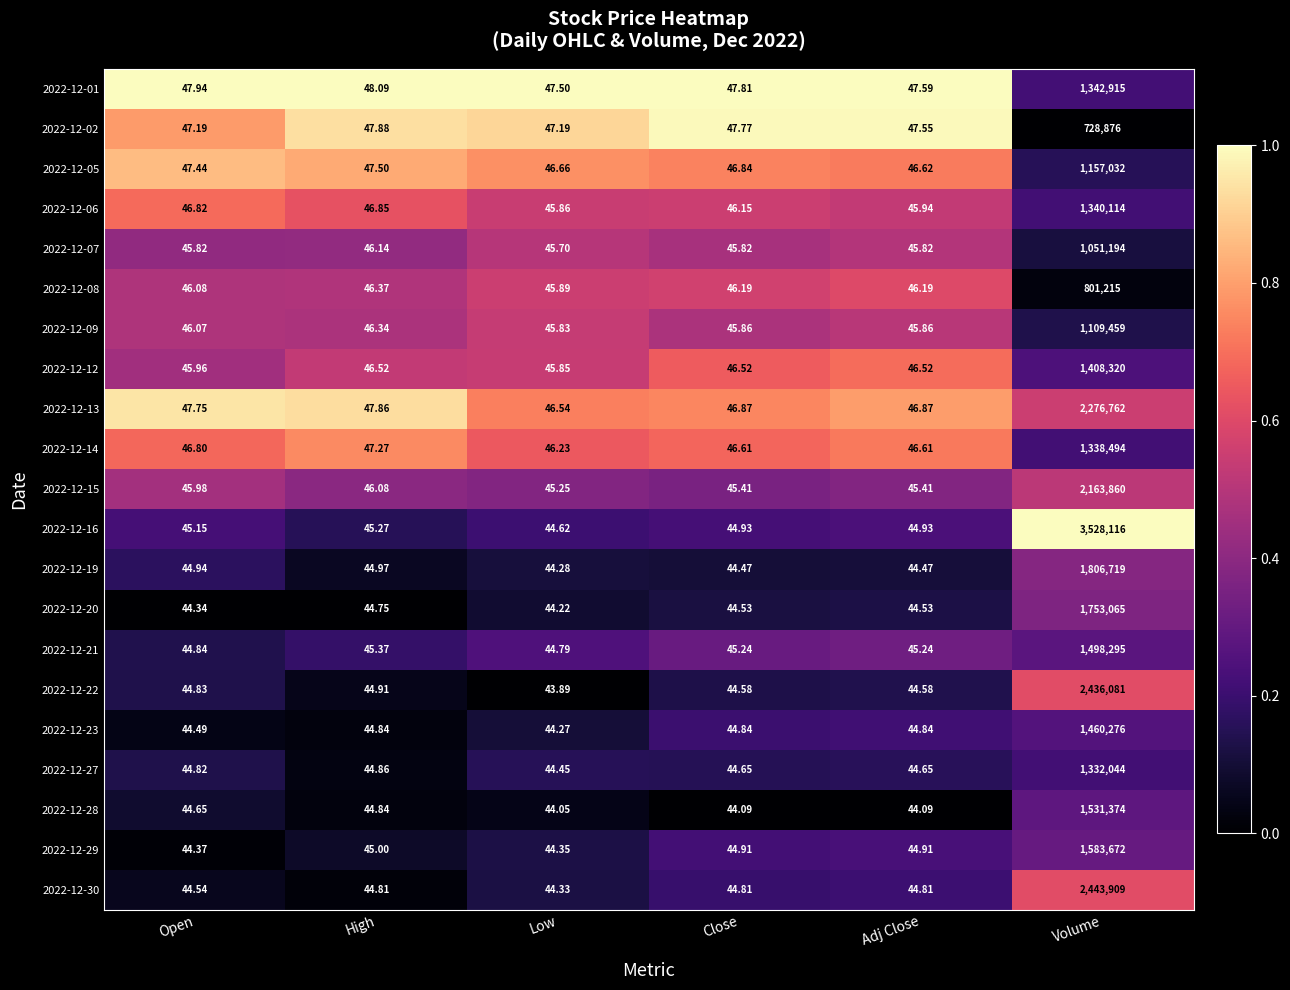

At which category is the sum across all series the highest?

Volume